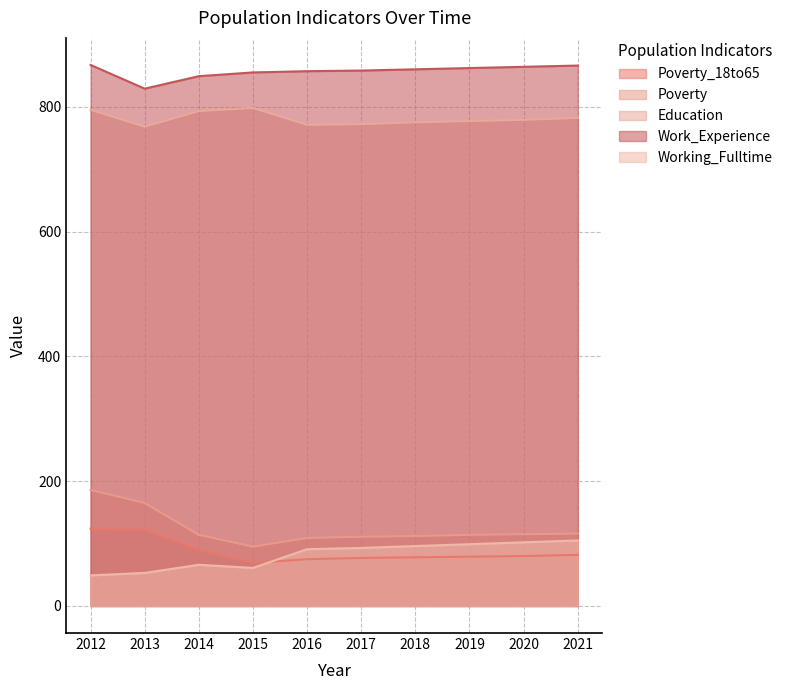

Count the number of categories in the chart.

10